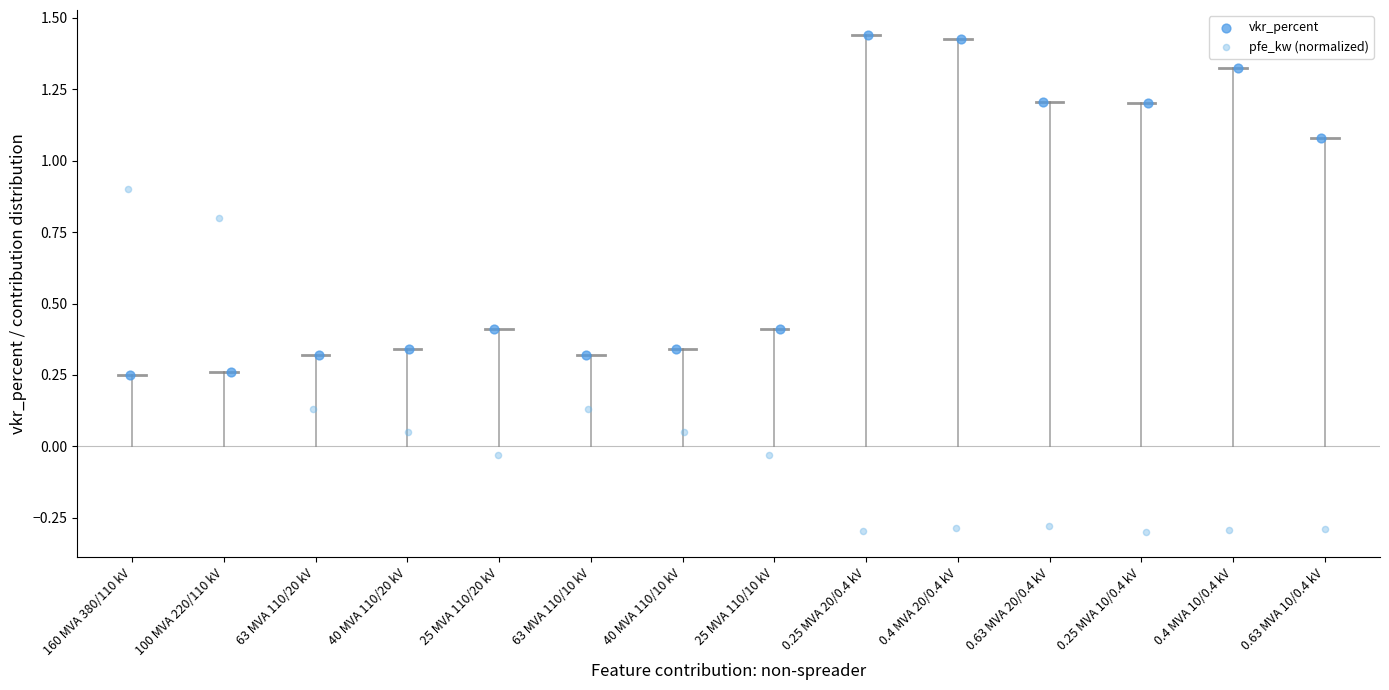

Which series contains the lowest Y value?

pfe_kw (normalized)